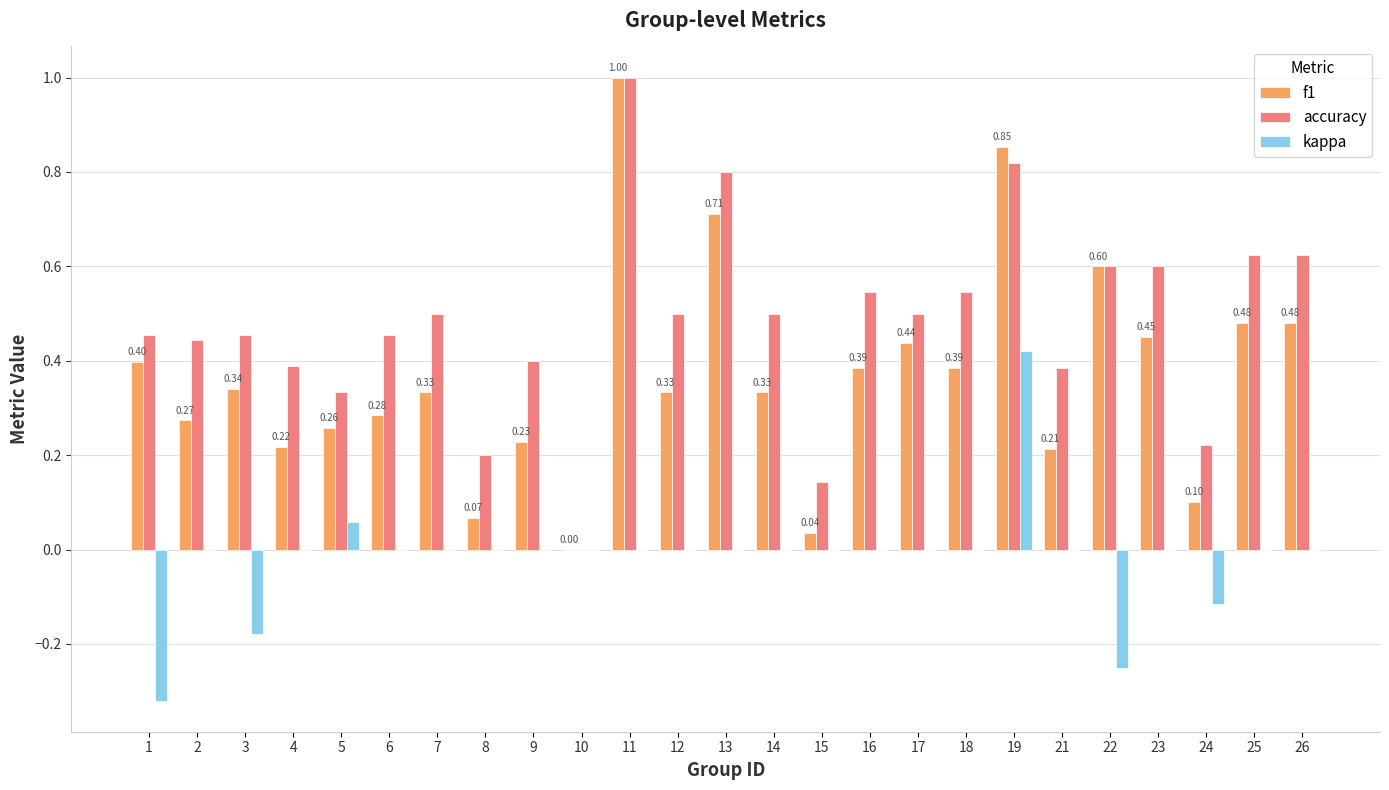

What is the sum of all f1 values?

9.2